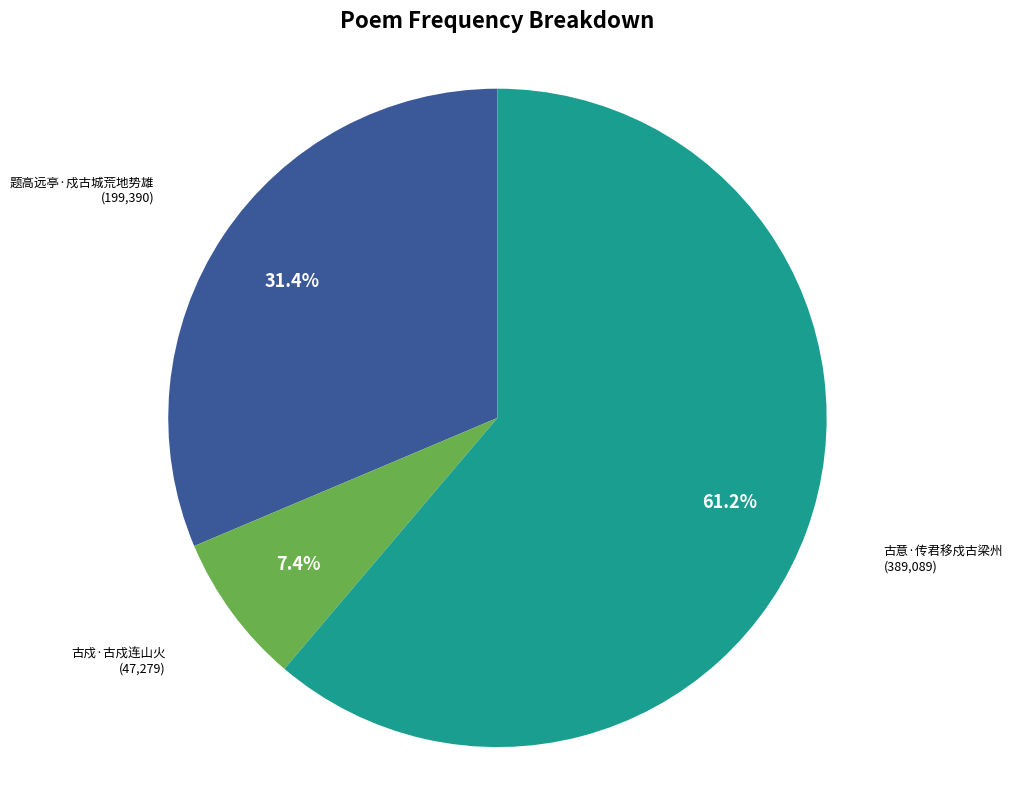

Between 古戍·古戍连山火 and 古意·传君移戍古梁州, which is larger?

古意·传君移戍古梁州